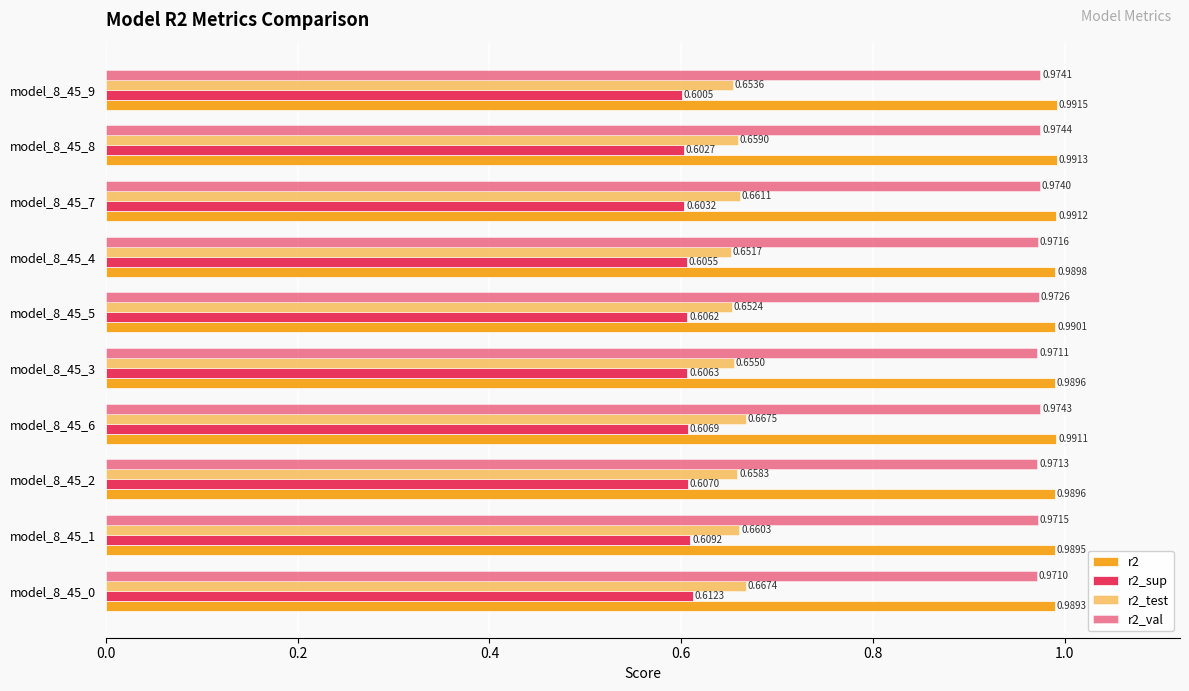

What are all the series names shown in the legend?

r2, r2_sup, r2_test, r2_val